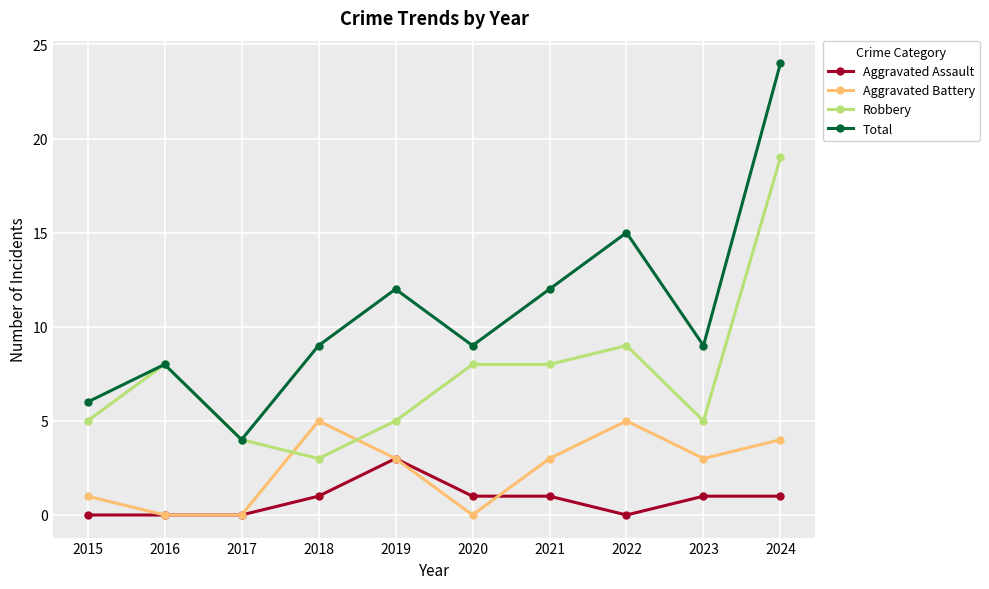

Reading left to right, transcribe all the data shown in this chart.

Aggravated Assault: 2015=0	2016=0	2017=0	2018=1	2019=3	2020=1	2021=1	2022=0	2023=1	2024=1
Aggravated Battery: 2015=1	2016=0	2017=0	2018=5	2019=3	2020=0	2021=3	2022=5	2023=3	2024=4
Robbery: 2015=5	2016=8	2017=4	2018=3	2019=5	2020=8	2021=8	2022=9	2023=5	2024=19
Total: 2015=6	2016=8	2017=4	2018=9	2019=12	2020=9	2021=12	2022=15	2023=9	2024=24